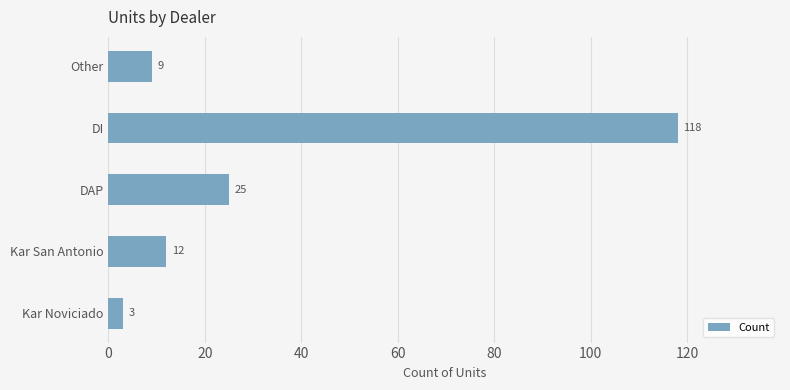

What is the change in value from DI to Other?

-109